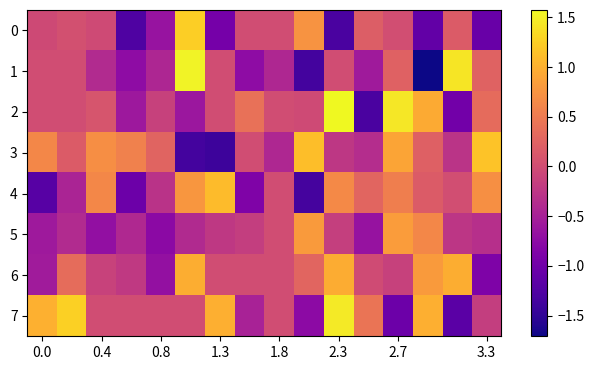

How many categories are shown in the chart?

16